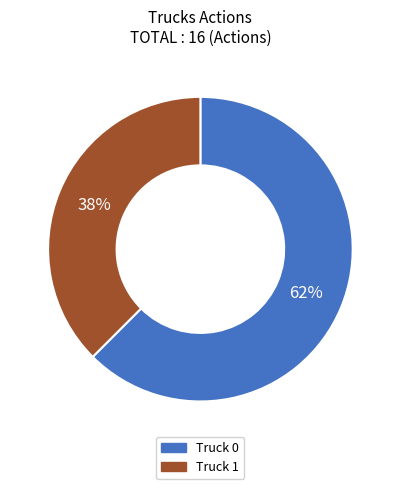

Is it true that Truck 1 is 38% of the pie?

True